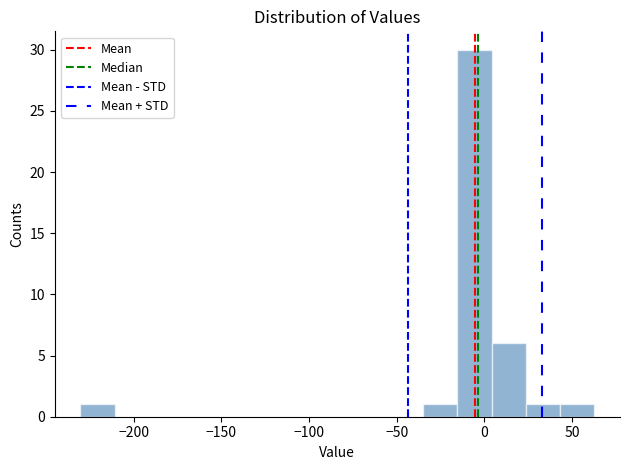

Read against the x-axis, roughly where is the centre of the tallest bar?

-5